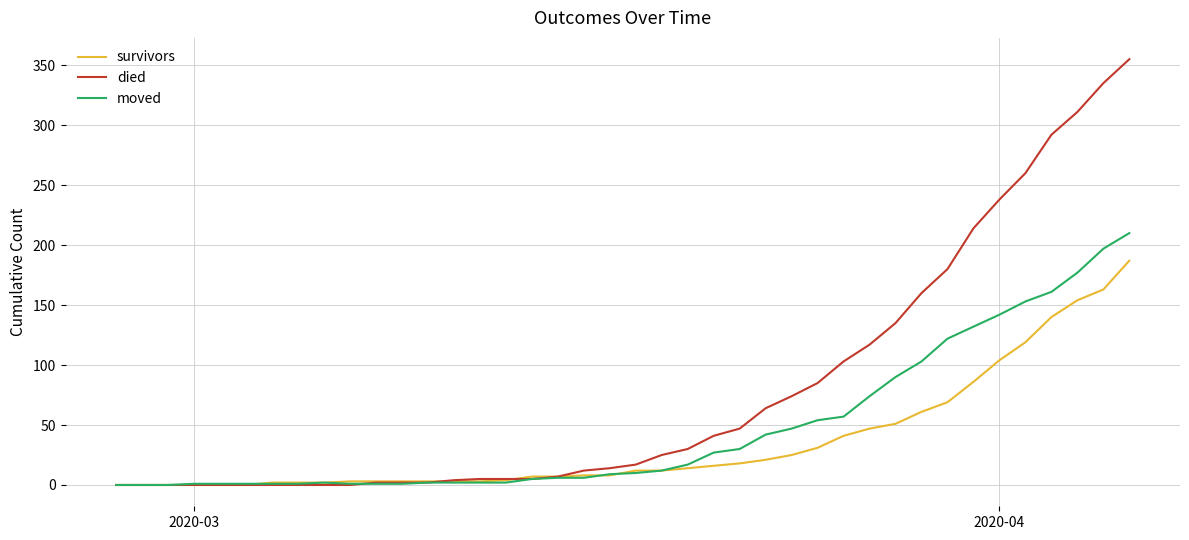

What is the difference between the maximum and minimum values in the died series?

355